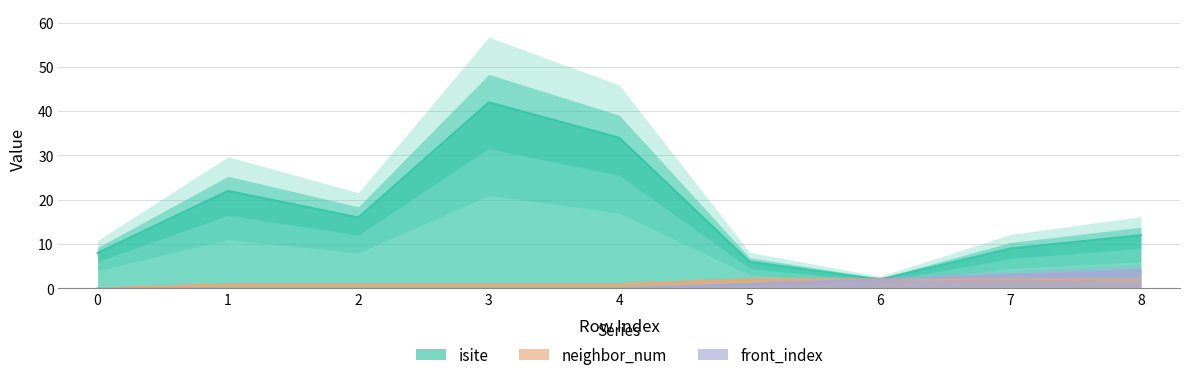

Between 4 and 8, which is larger?

4